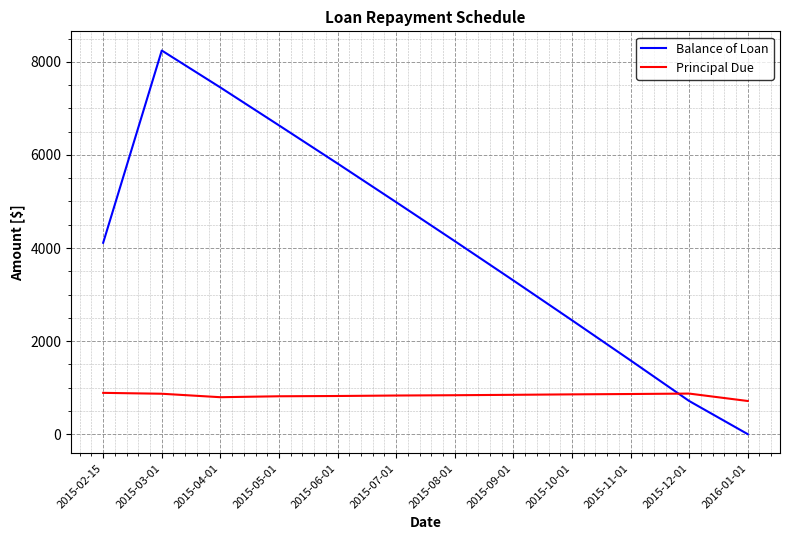

What is the greatest value displayed?

8243.8